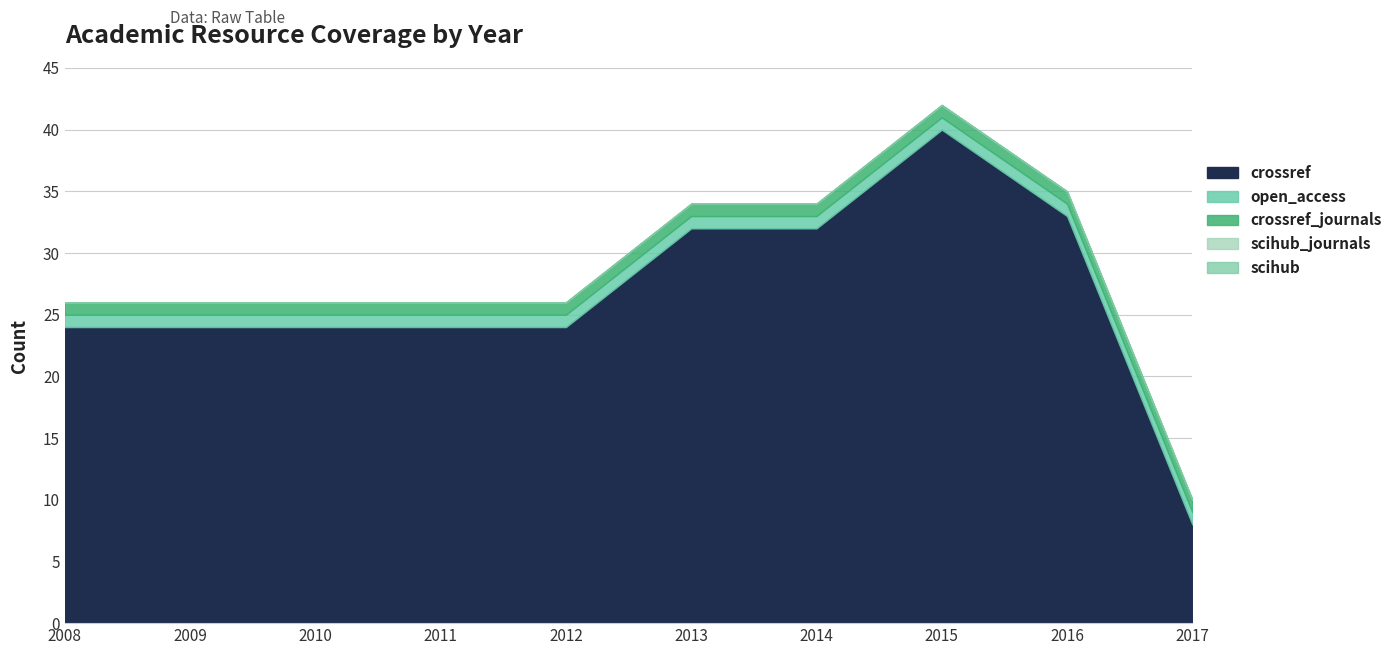

The value of crossref at 2010 is 37. True or false?

False